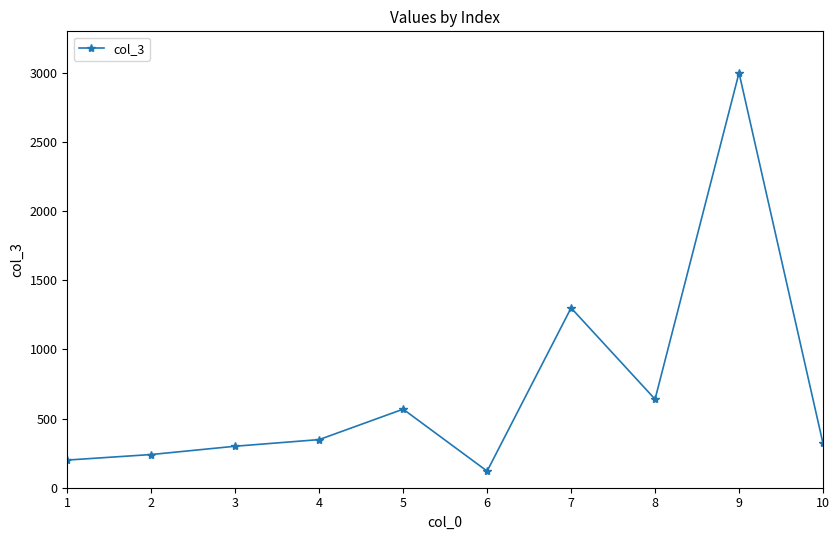

How many interior local valleys (lower than both neighbors) does the data have?

2